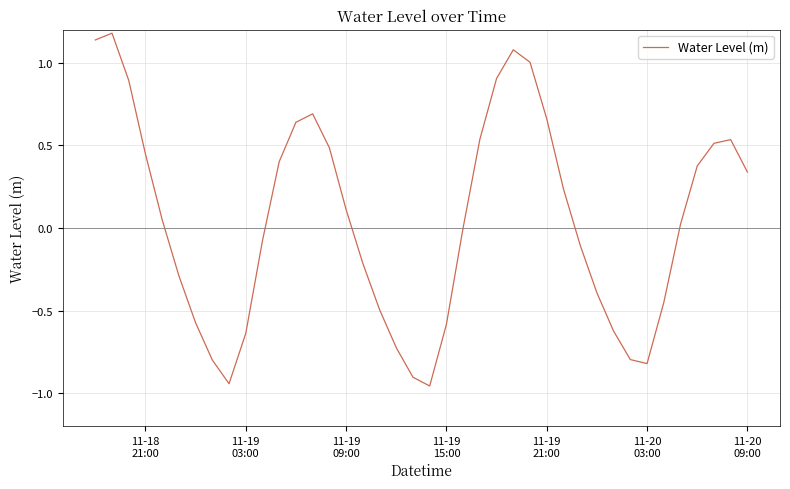

What is the difference between the maximum and minimum values?

2.1